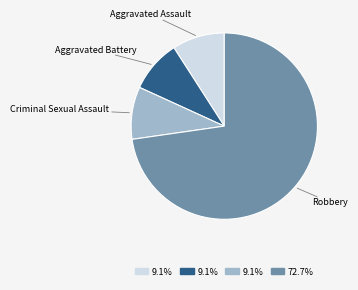

What is the ratio of the value at Robbery to the value at Criminal Sexual Assault?

8.0